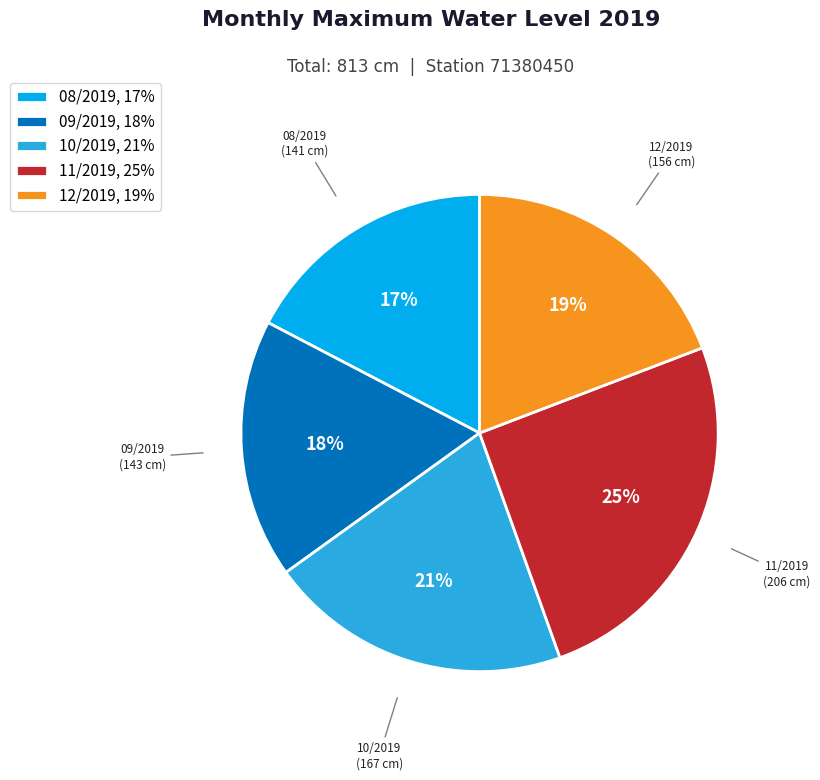

To the nearest percent, what percentage of the pie is 09/2019?

18%